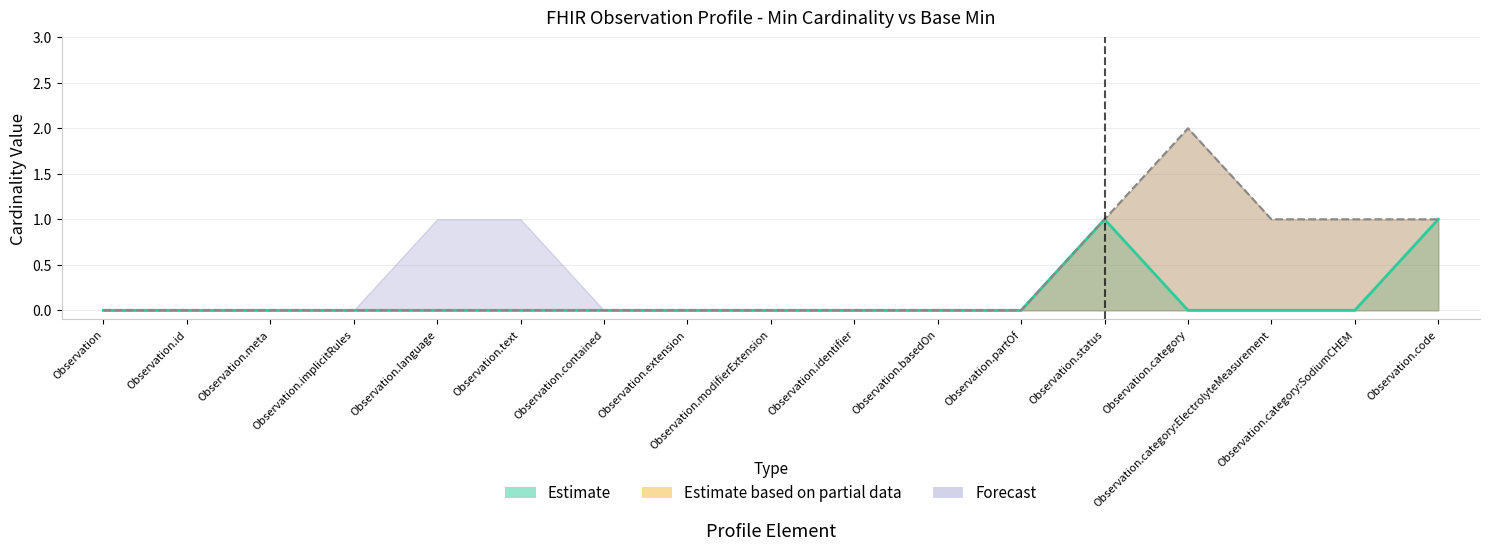

True or false: Base Min and Min cross at least once.

False